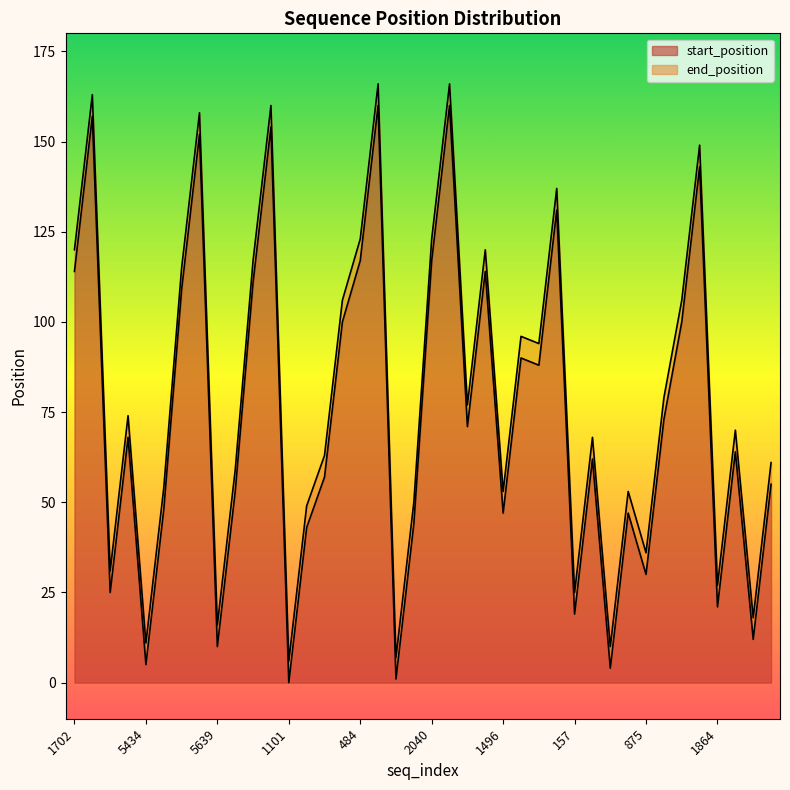

At which label does end_position first exceed 74?

1702